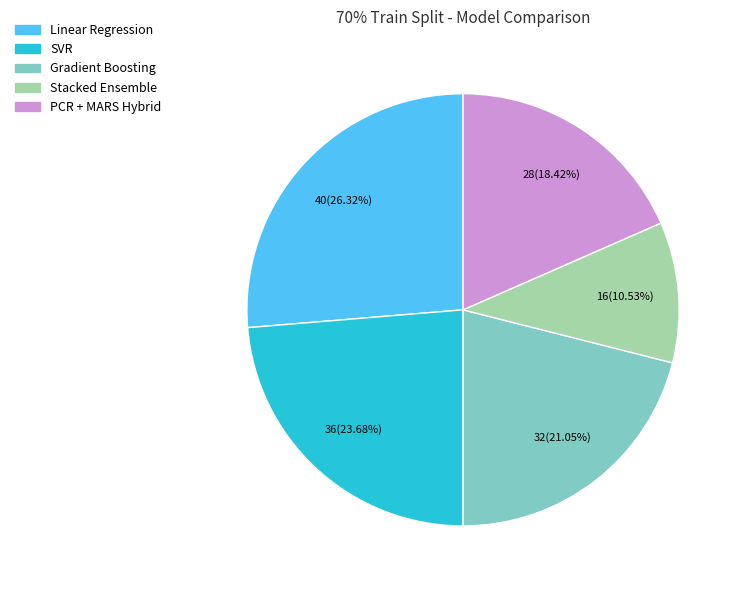

Does Linear Regression account for over 50% of the chart?

No